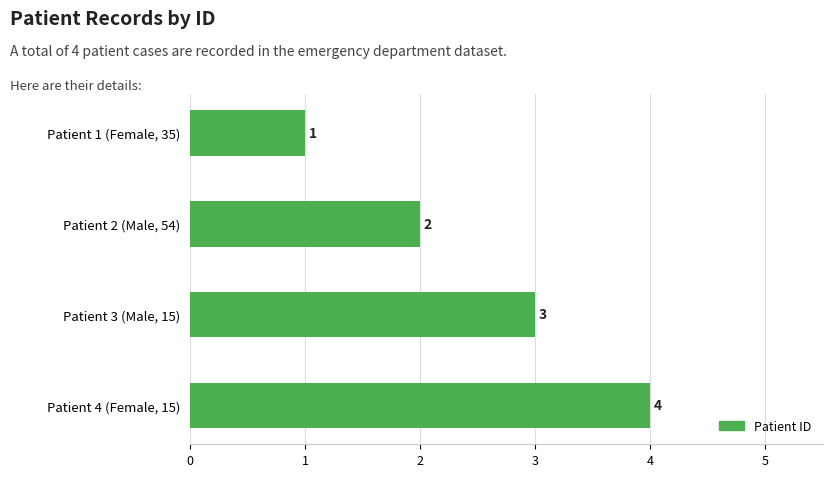

How many categories are shown in the chart?

4